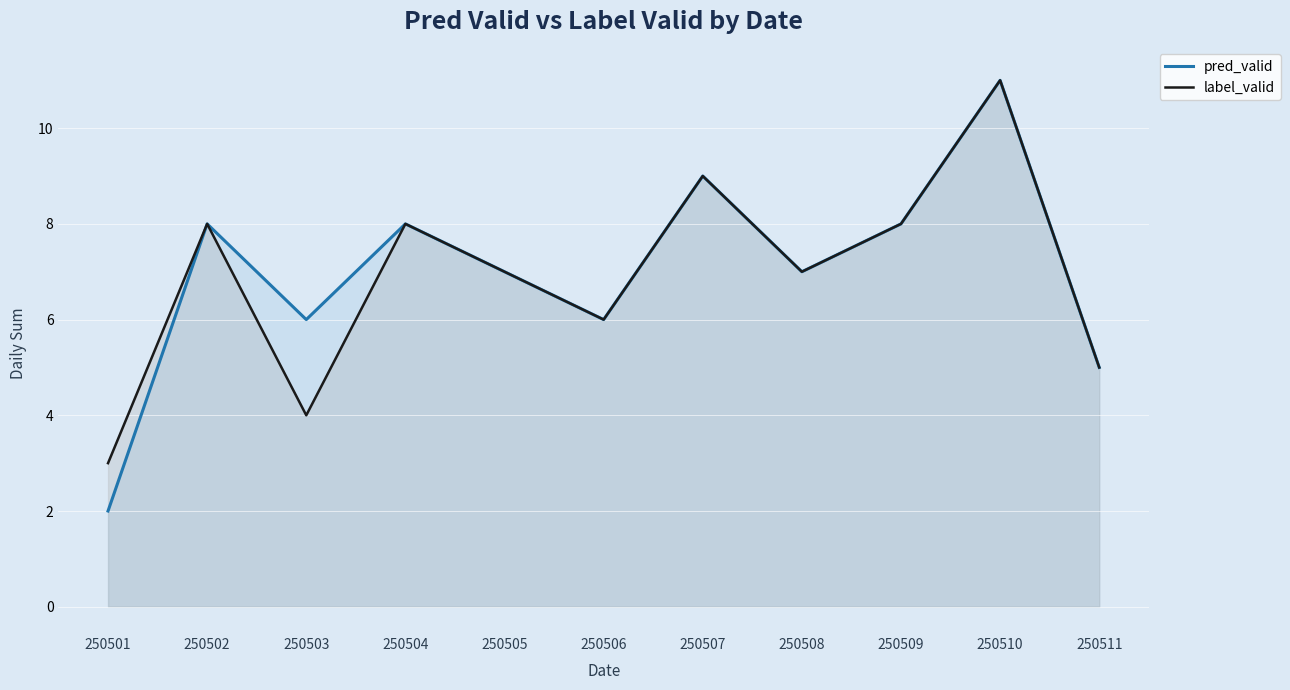

At which category is the sum across all series the highest?

250510